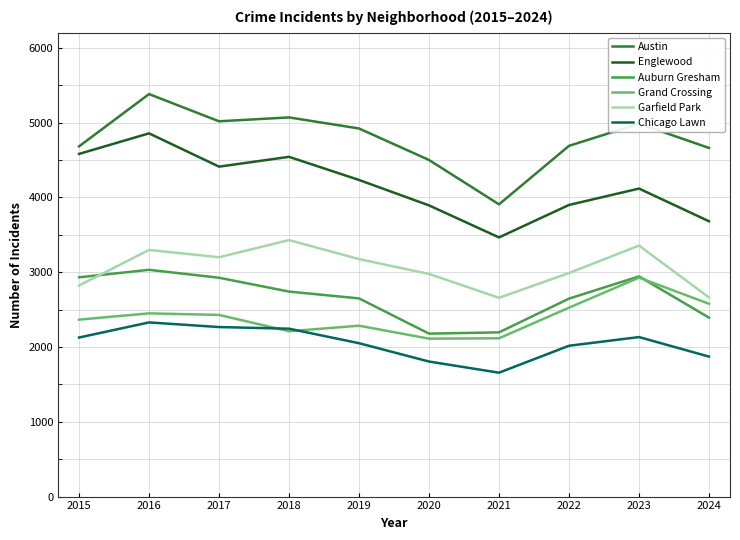

Which series has the widest spread of values?

Austin